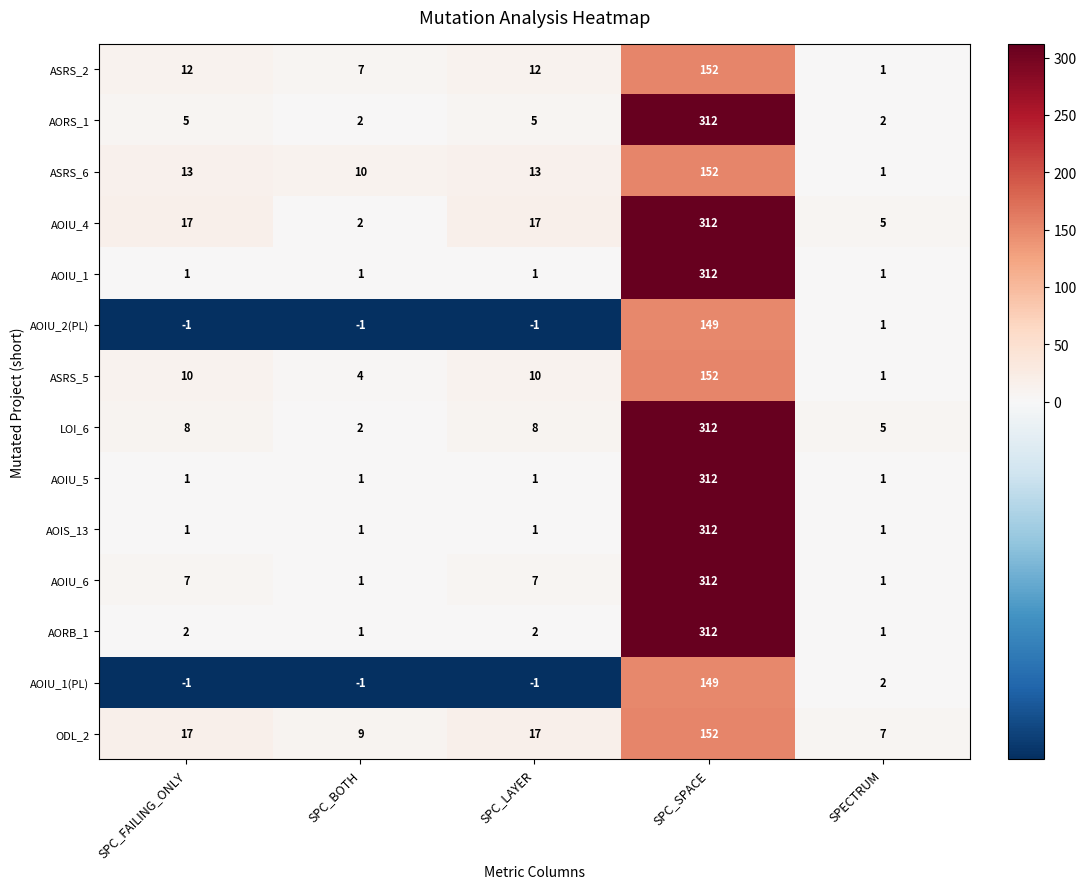

True or false: ASRS_5 has a value of 10 at SPC_LAYER.

True